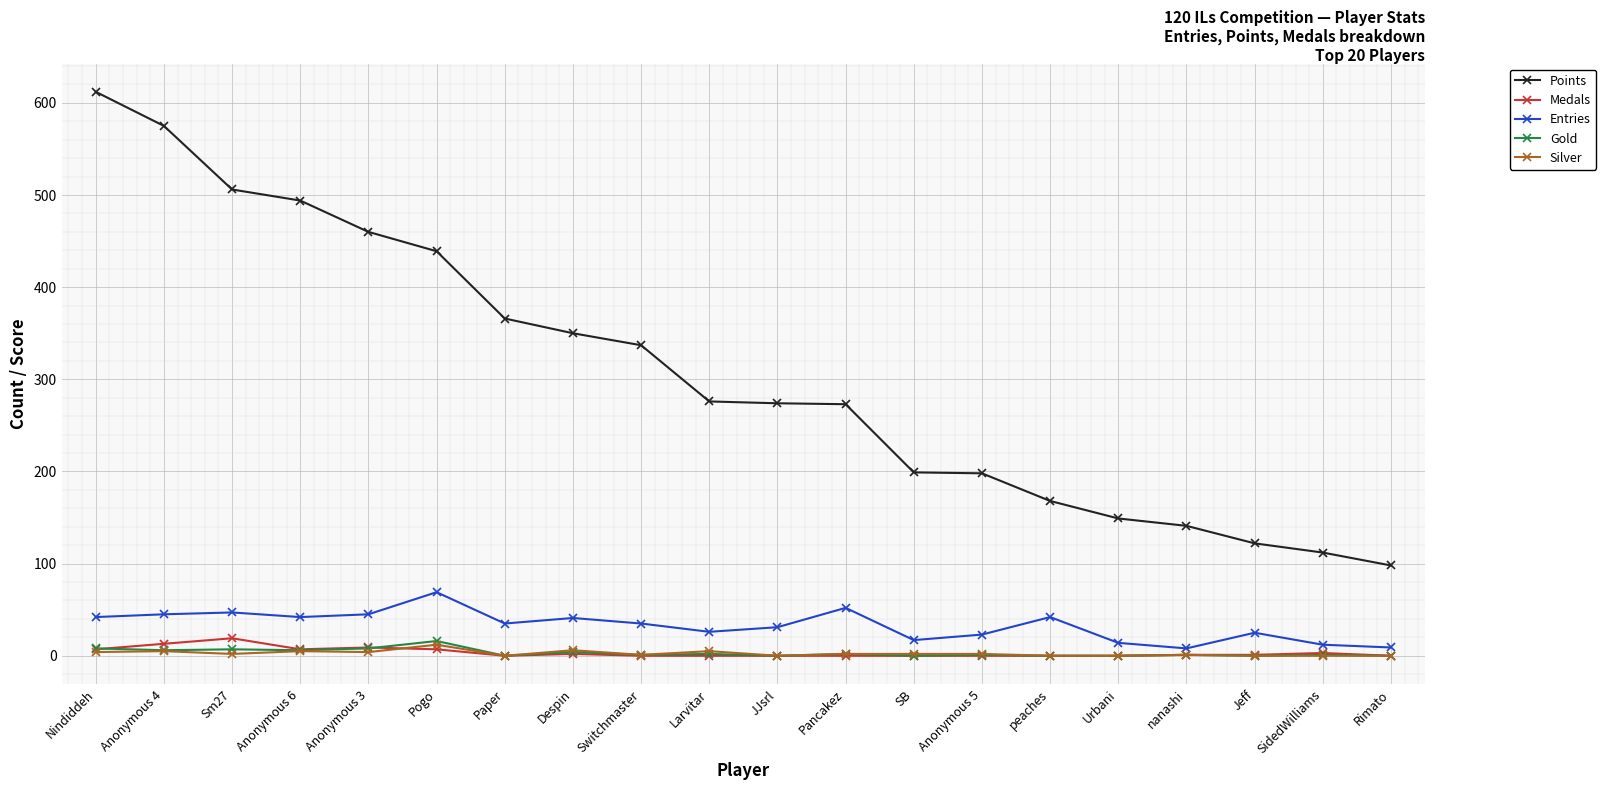

What is the value of the Silver point at the 4th from the left?

5